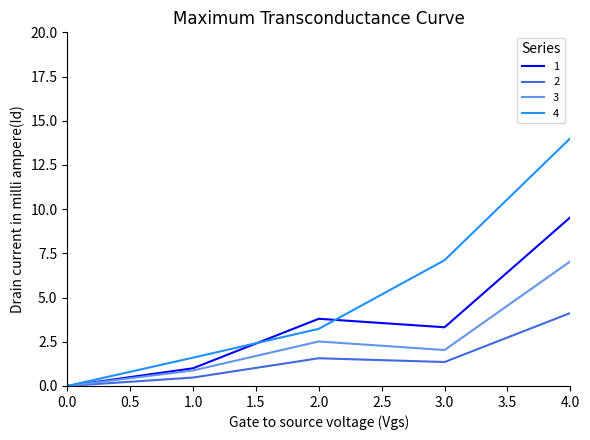

Is it true that 3 equals 1.2 at 3.0?

False